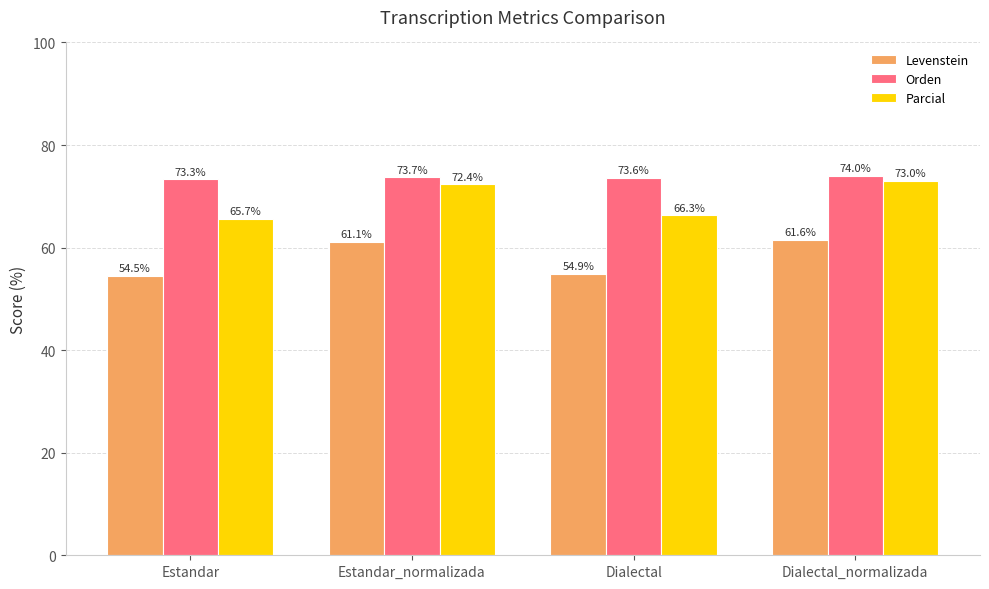

What are all the series names shown in the legend?

Levenstein, Orden, Parcial